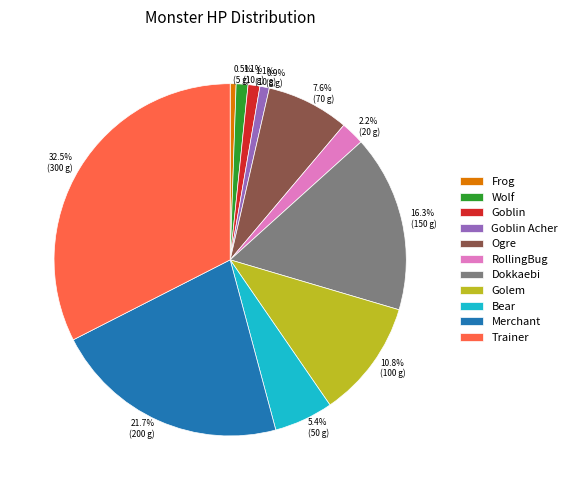

Between Dokkaebi and Merchant, which is larger?

Merchant